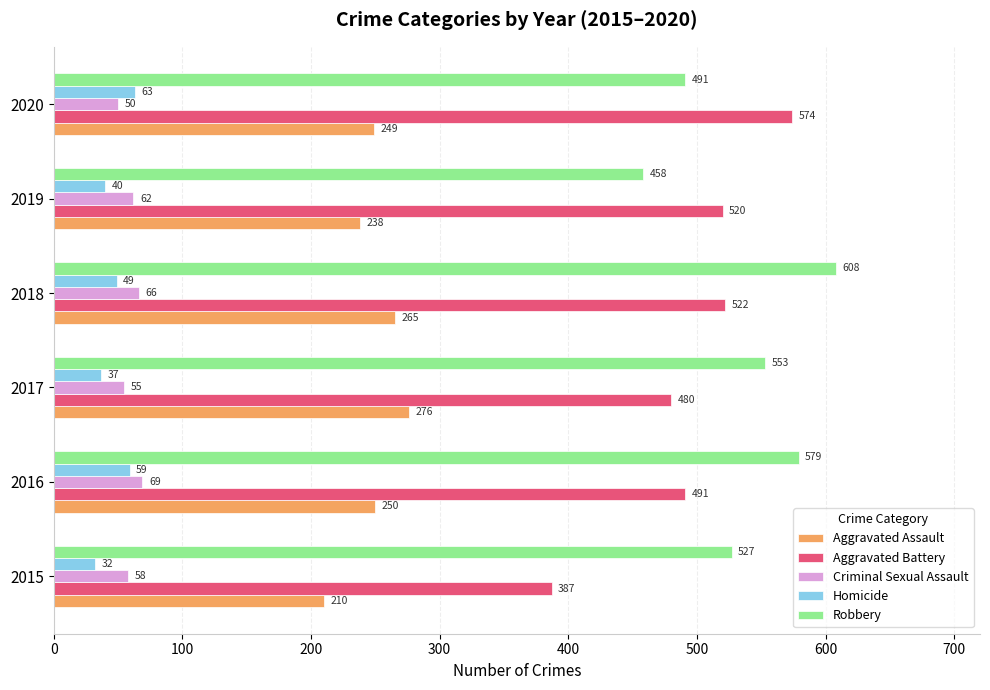

True or false: Homicide has a value of 37 at 2017.

True